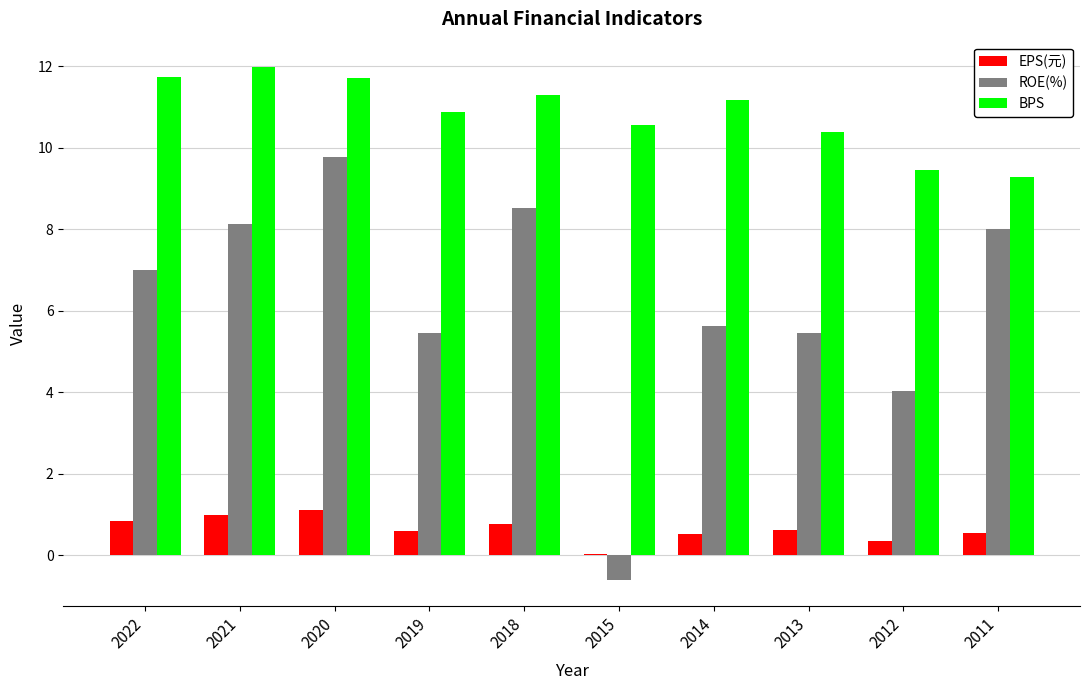

What is the sum of the EPS(元) values at 2019 and 2018?

1.4